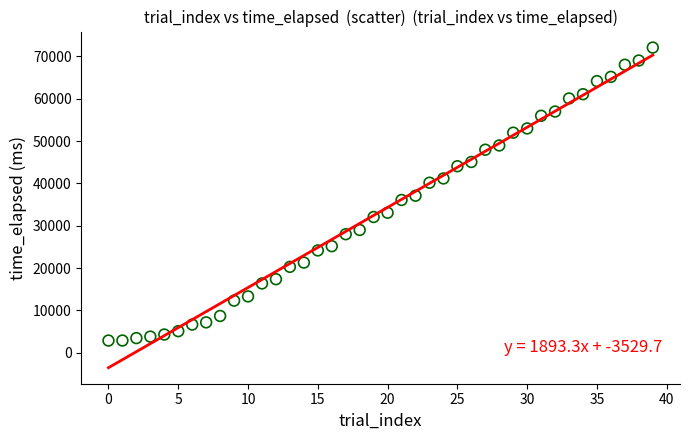

What is the range of Y values (max minus min)?

69199